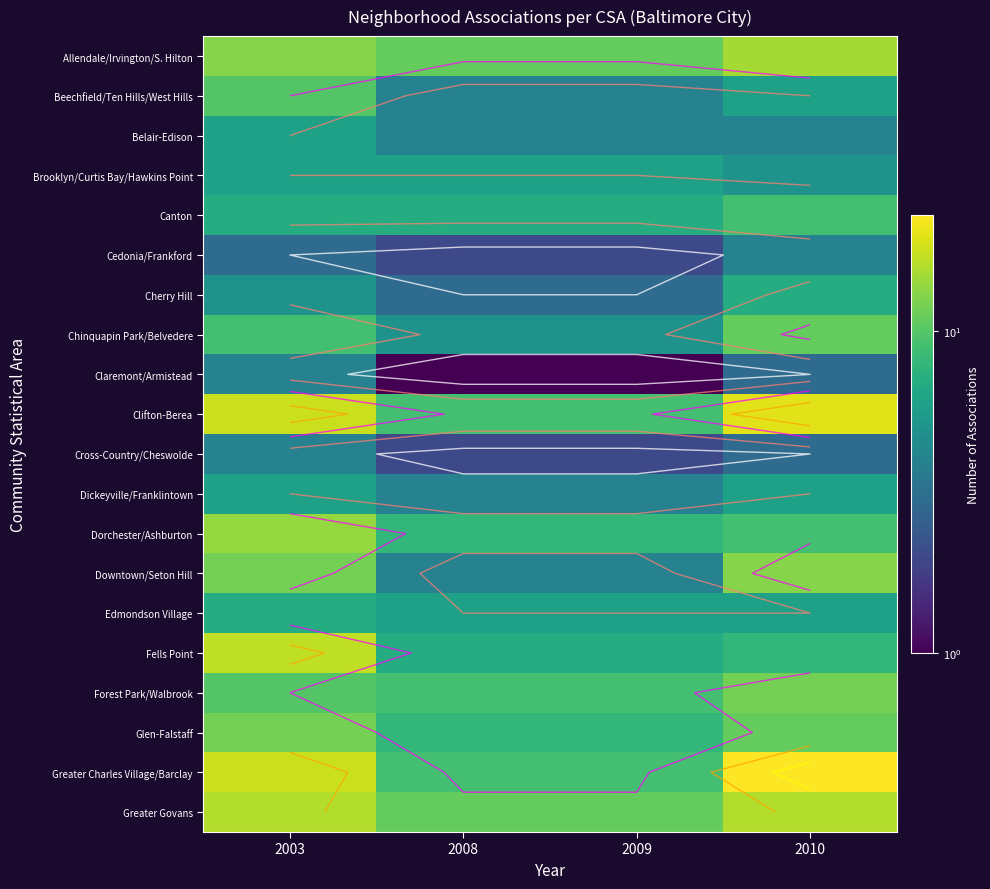

What is the difference between the highest and lowest values at 2010?

20